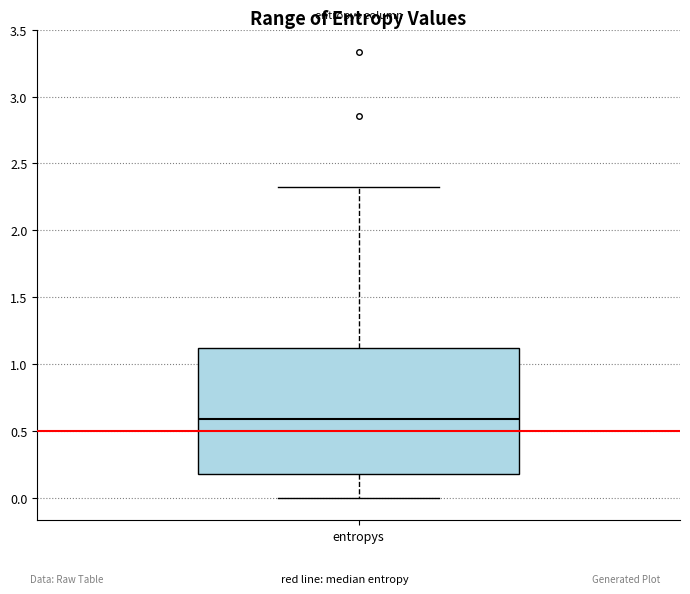

Read this box plot against the y-axis: the position of the median line, the range covered by the box, and the ends of both whiskers. The values are not printed on the chart, so give them approximately, as read against the axis.

median 0.6, box 0.2 to 1.1, whiskers 0.0 to 2.3